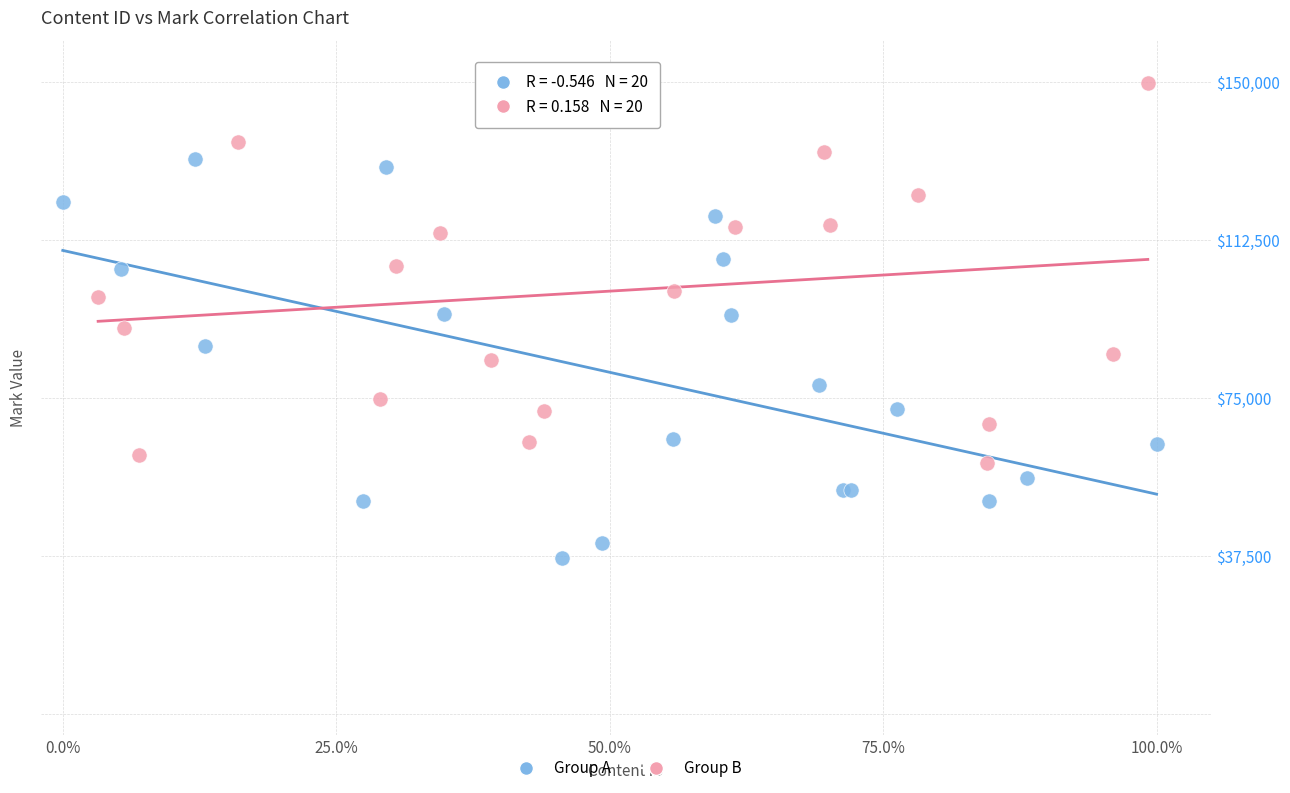

Which series reaches the maximum Y coordinate?

Group B